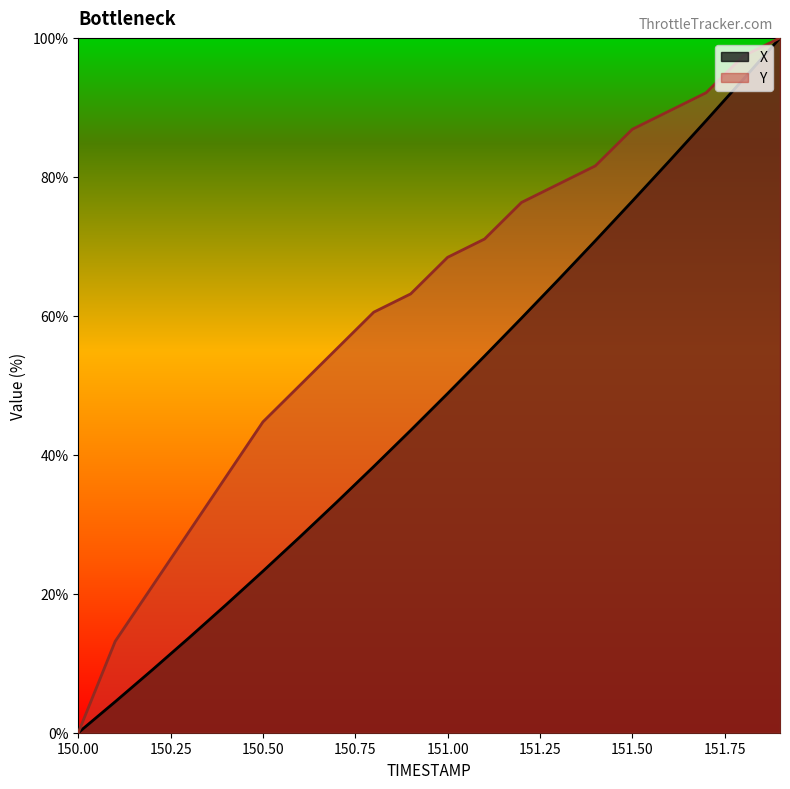

What is the difference between the second highest and second lowest values in the Y series?

84.2